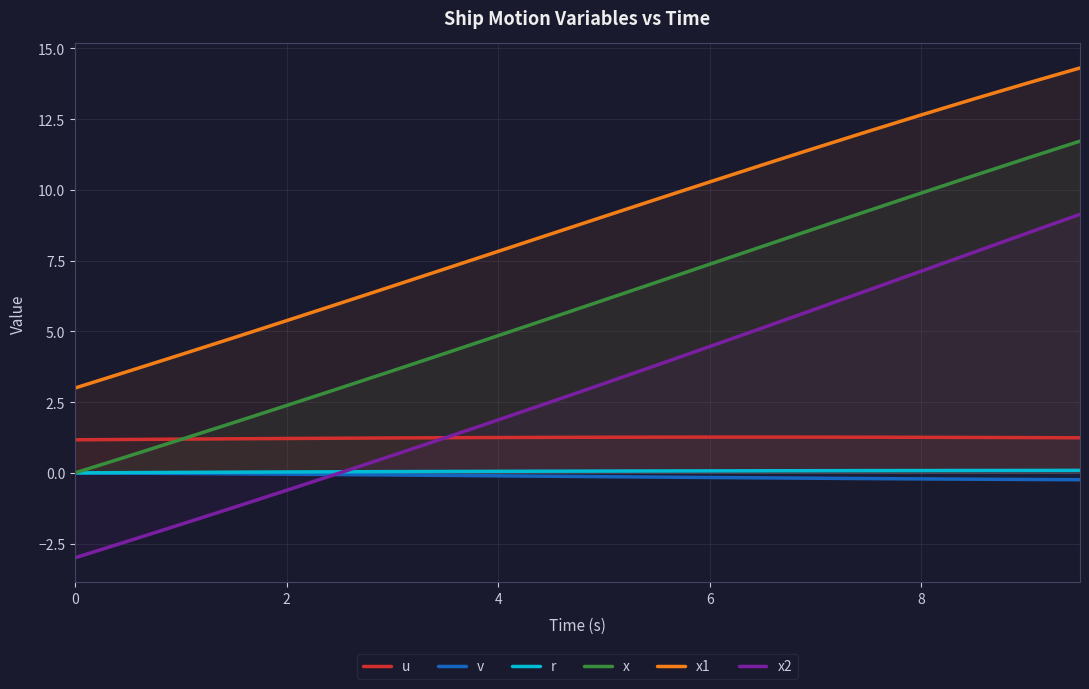

At how many categories does at least one series exceed 5?

16